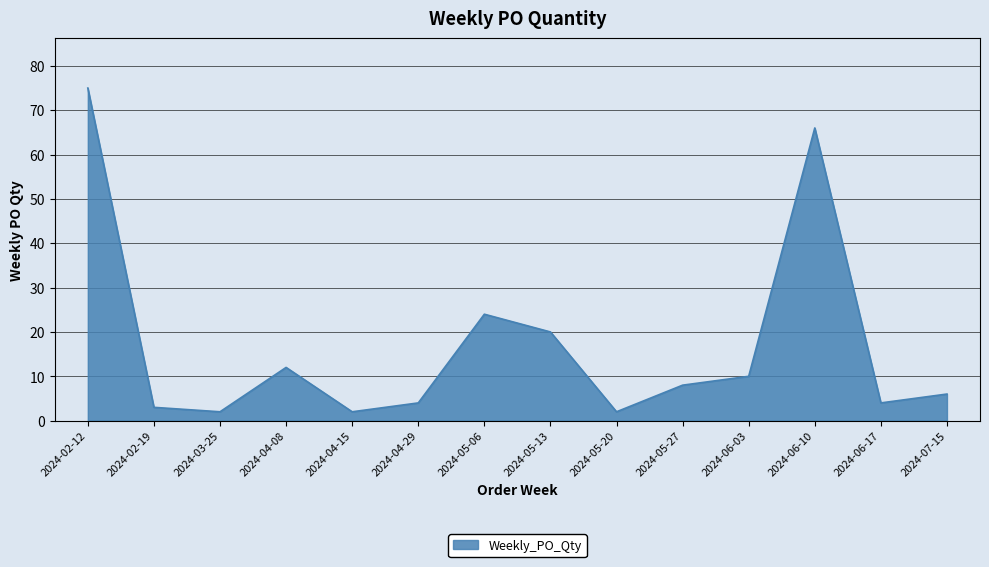

At which label is the value closest to 38?

2024-05-06